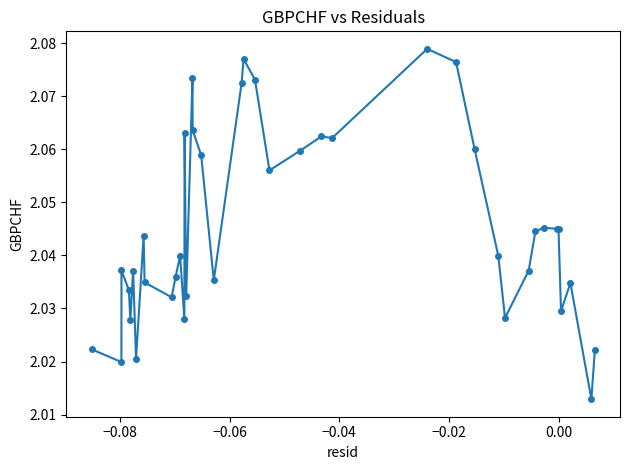

How many values are between 2 and 3?

40